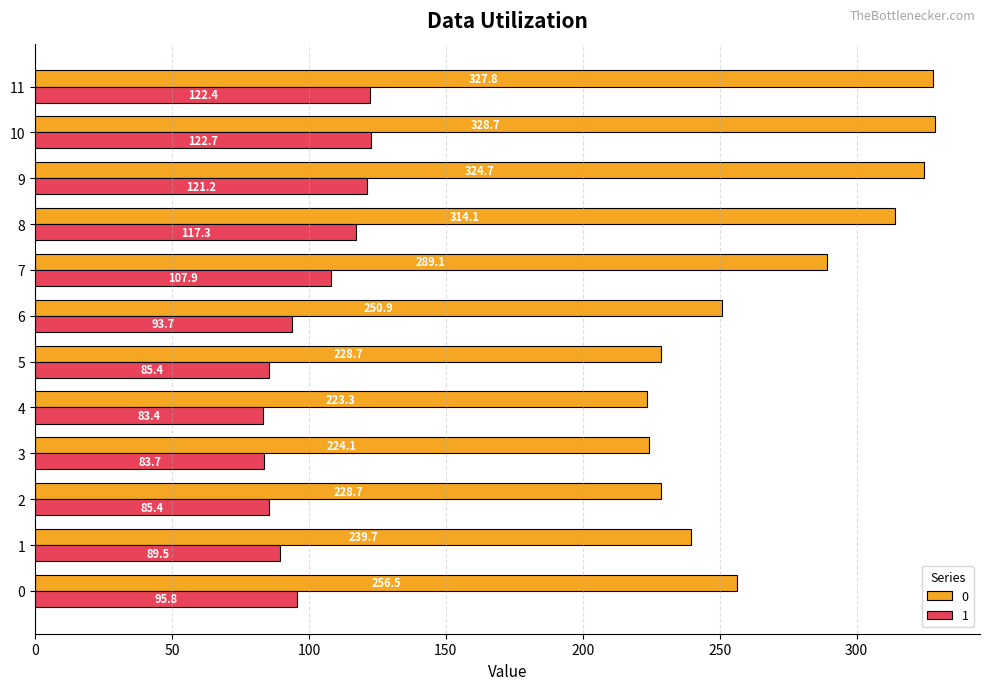

Which category has the lowest value in the 1 series?

4